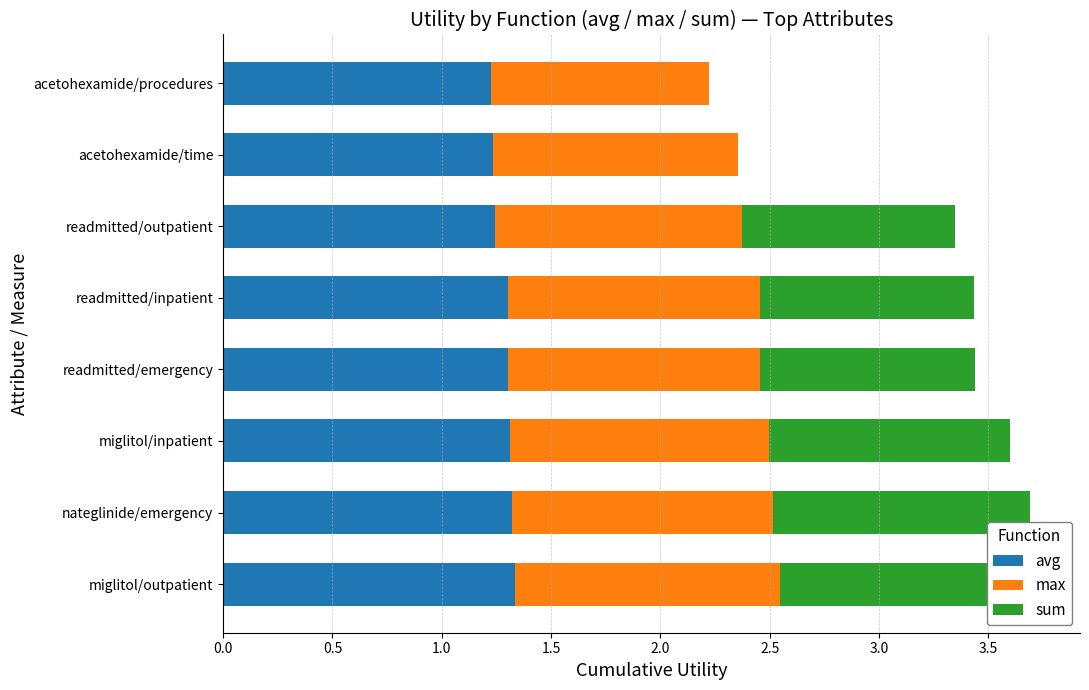

What is the difference between the maximum and minimum values in the avg series?

0.1